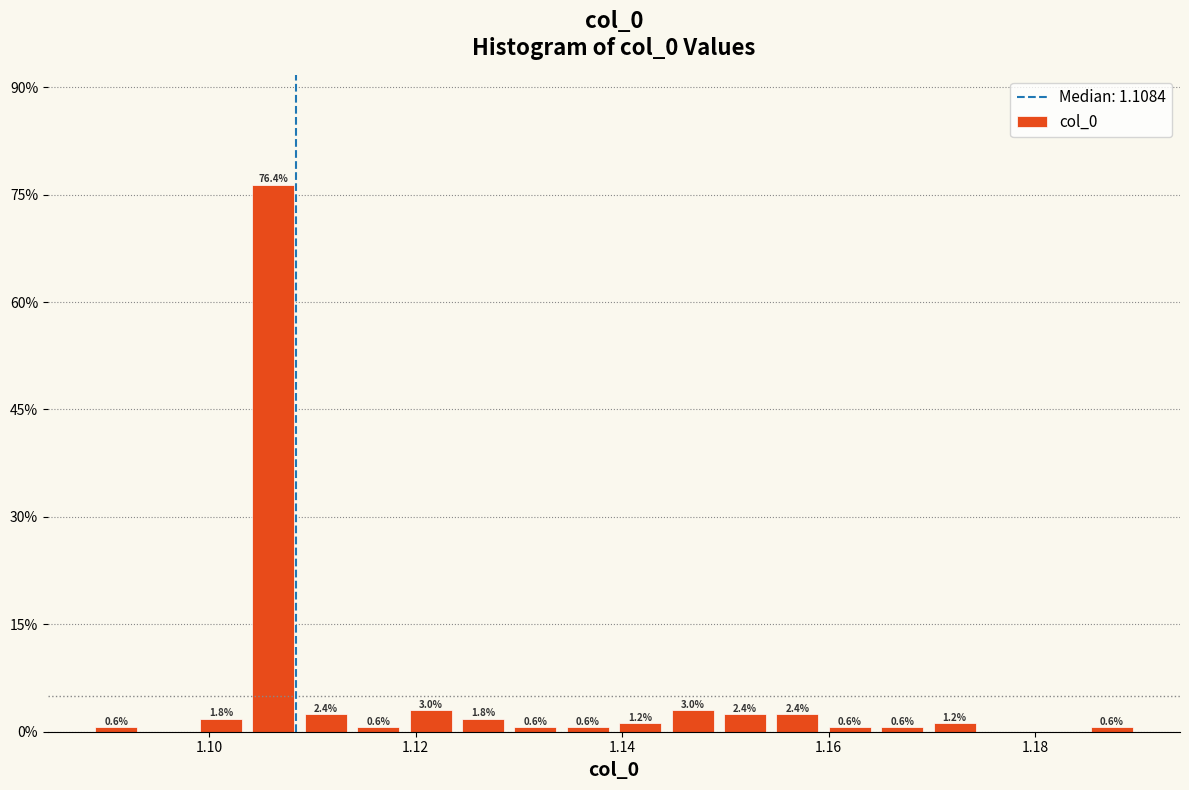

Read against the x-axis, roughly where is the centre of the tallest bar?

1.106